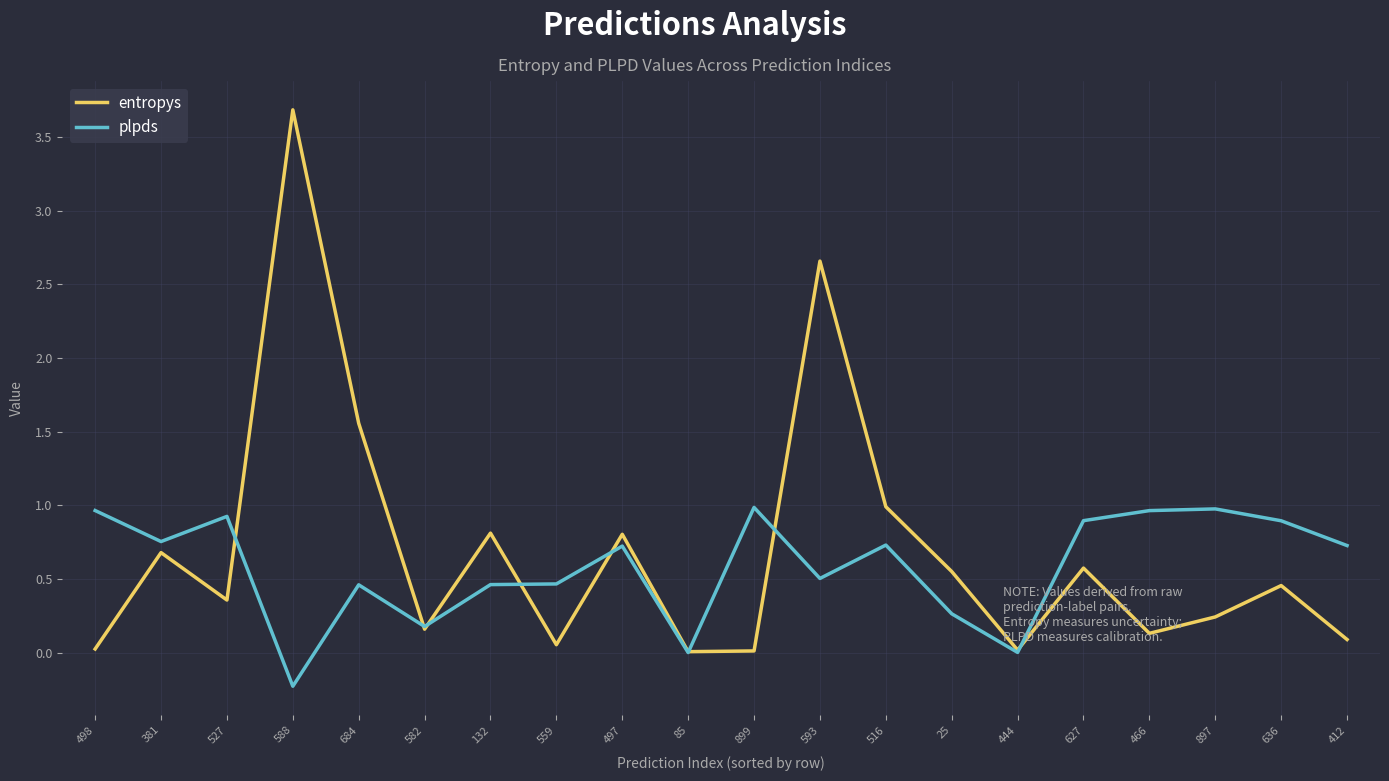

Between which two adjacent categories do entropys and plpds first intersect?

527 and 588